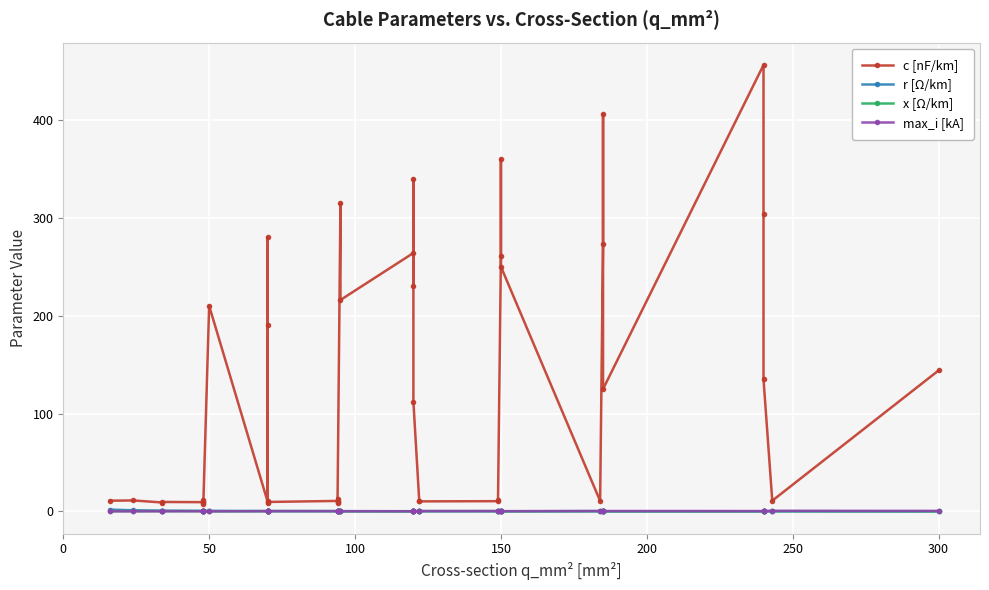

True or false: max_i [kA] has more than 0 points higher than both neighbors.

True